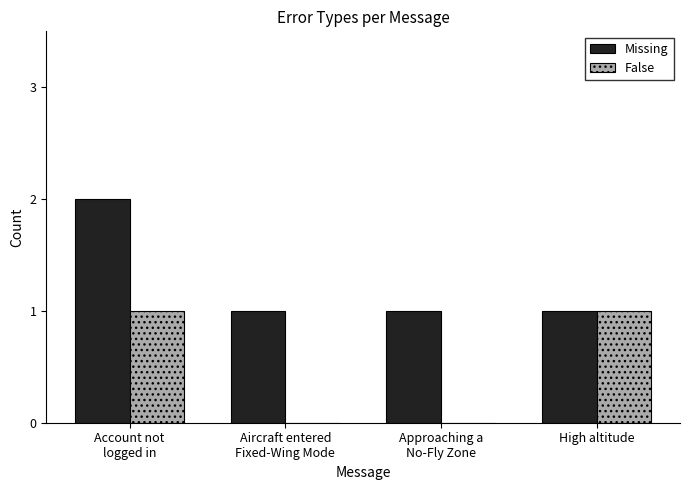

How many groups of bars are there?

4